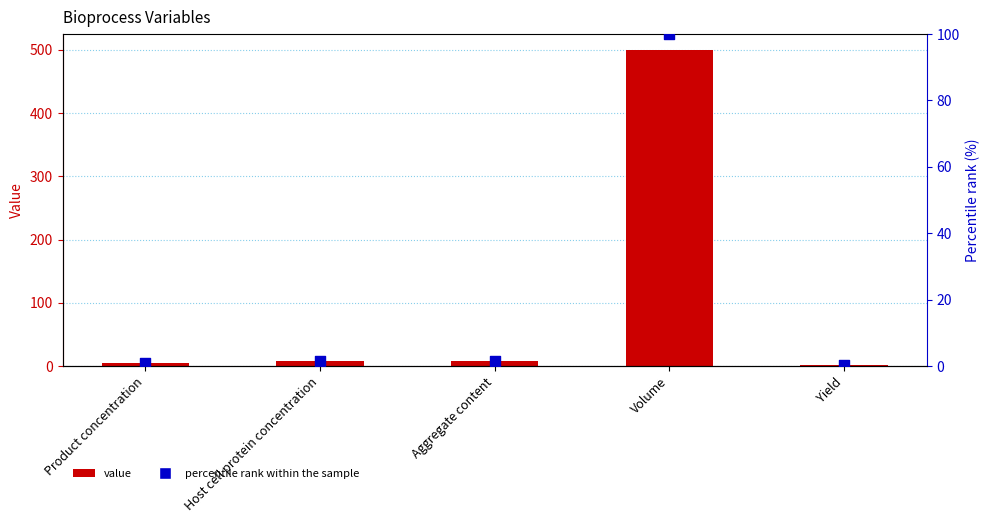

Is the value of Percentile rank at Host cell protein concentration greater than the value of Value at Host cell protein concentration?

No